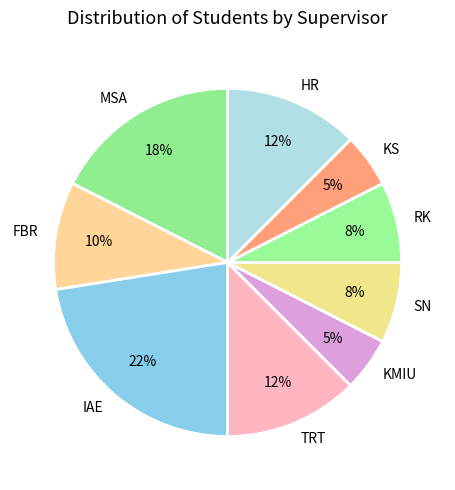

True or false: RK accounts for 1% of the total.

False